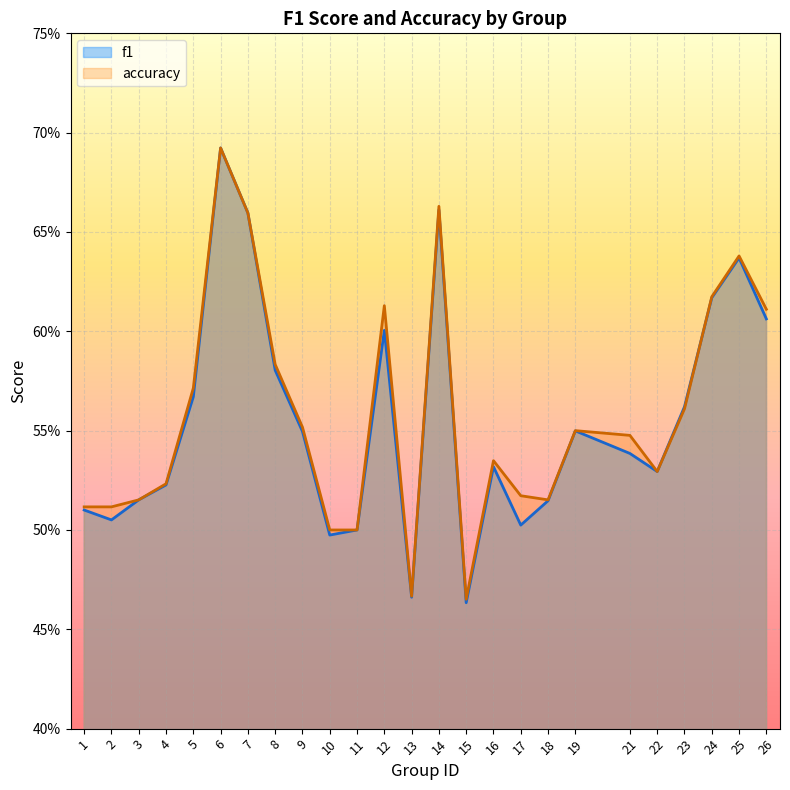

How many interior local peaks does the f1 series have?

6